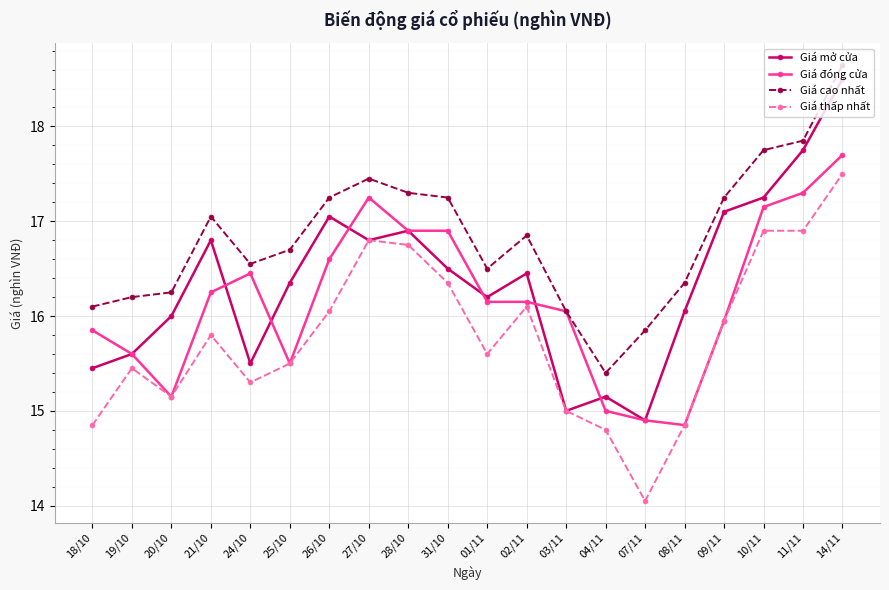

Is it true that Giá đóng cửa equals 25.9 at 03/11?

False